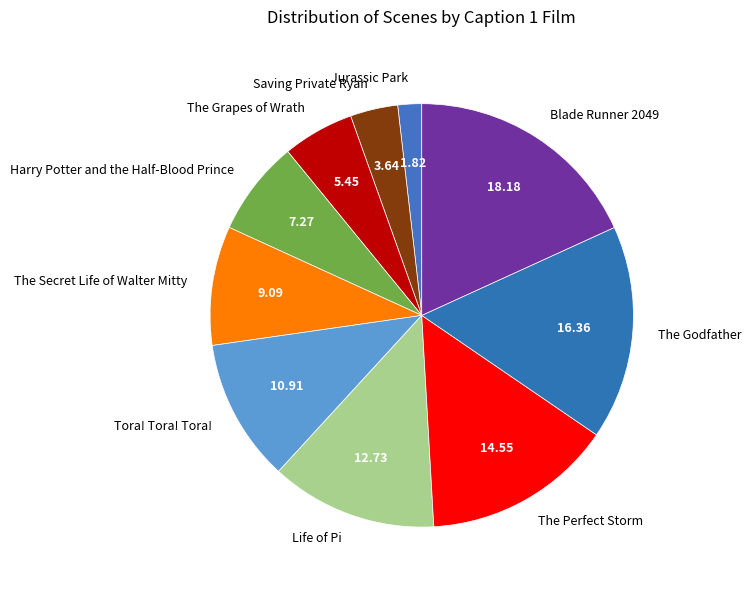

Is there any slice that represents more than half of the pie?

No